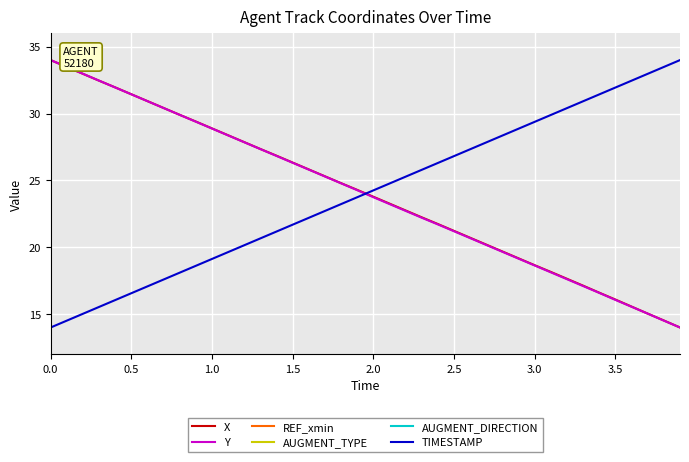

The value of TIMESTAMP at 1.0 is 19.1. True or false?

True